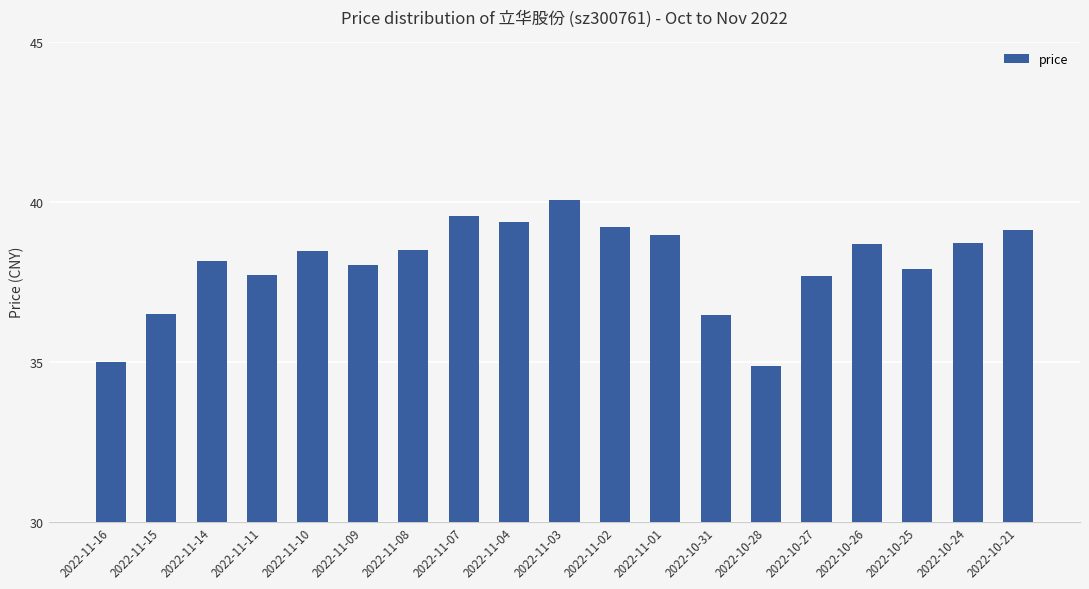

What is the average value?

38.0